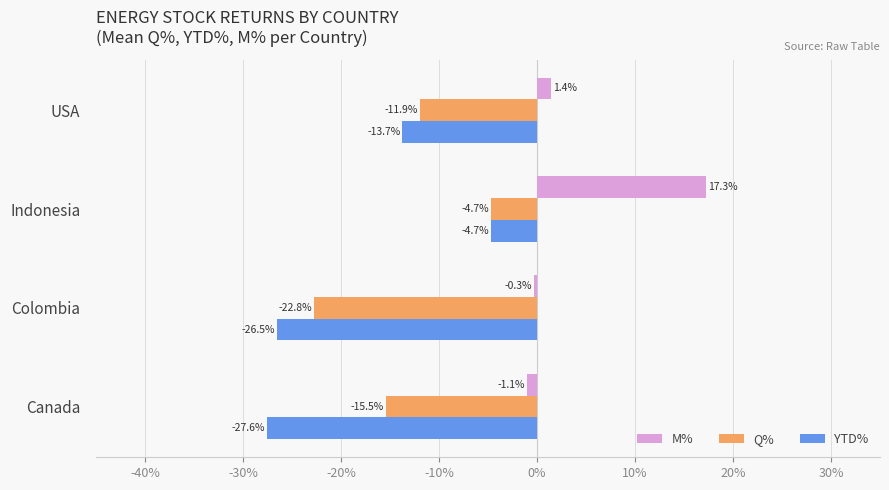

Which series has the largest total across all categories?

M%